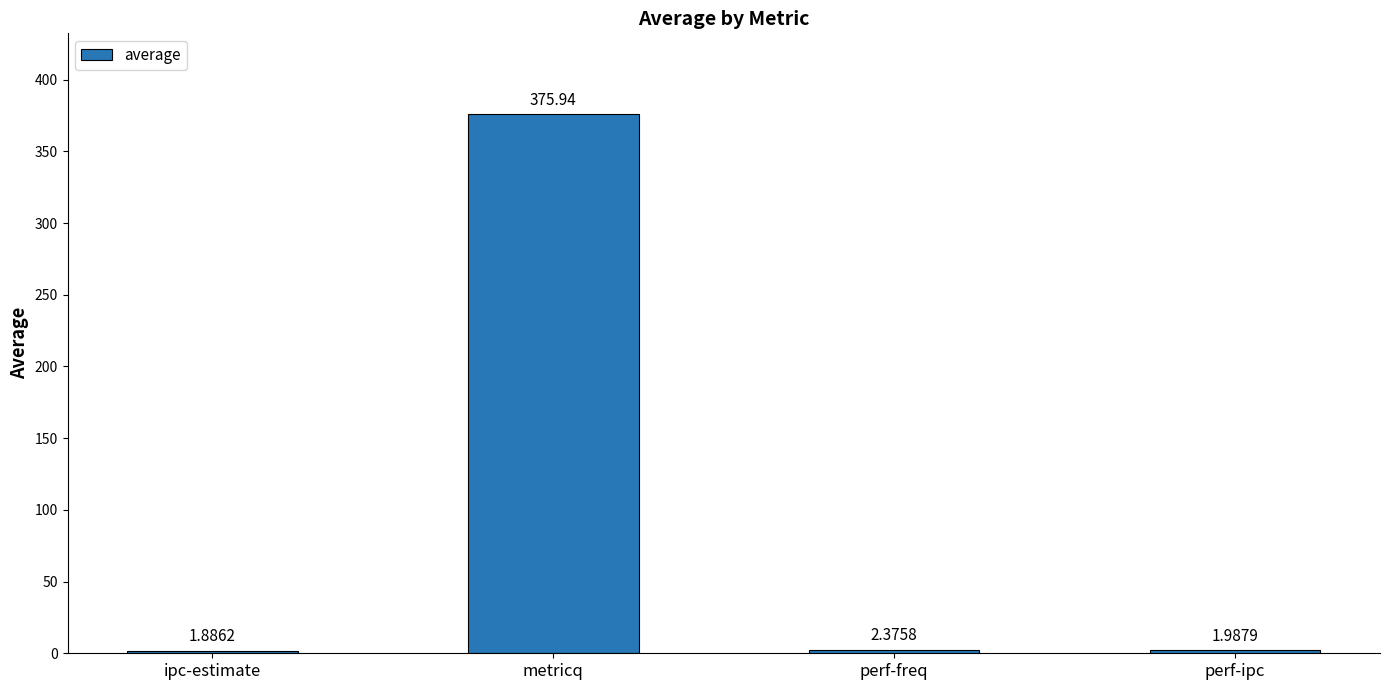

Are the bars grouped side by side (vs. stacked)?

No